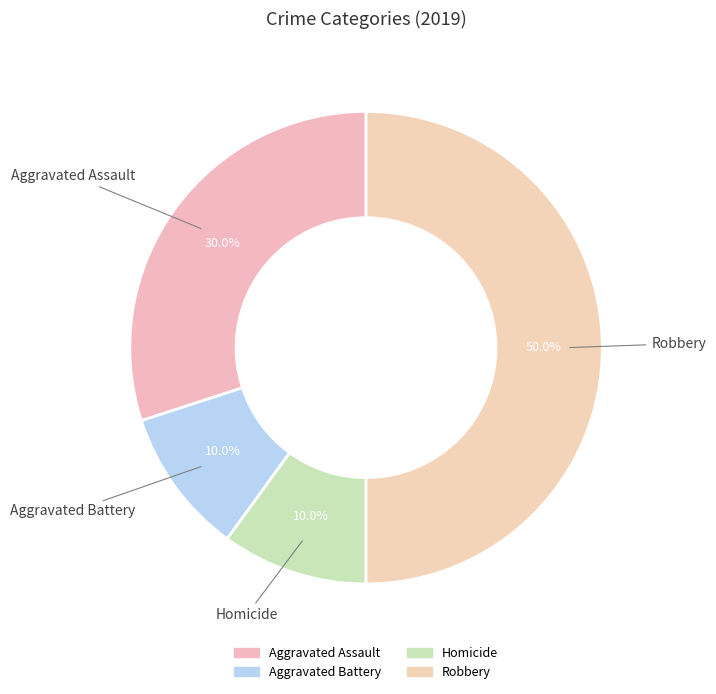

Count the number of slices in the pie.

4